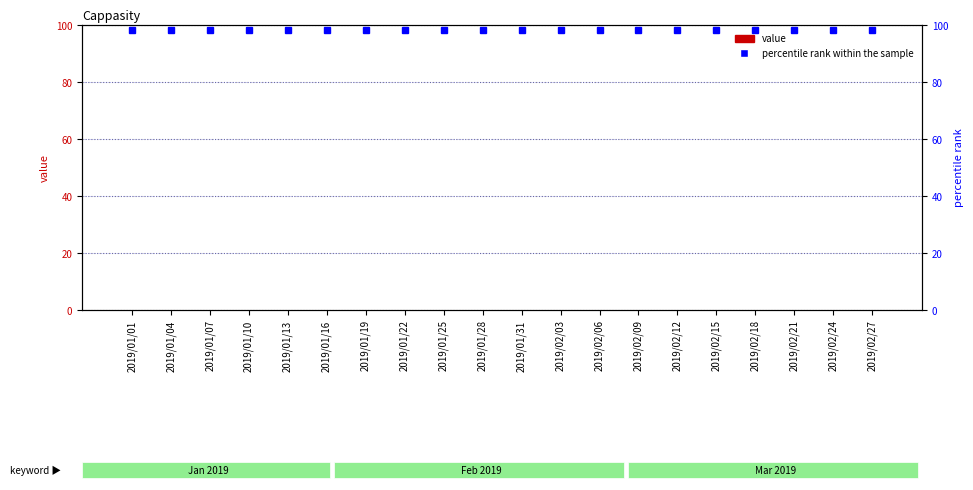

True or false: value has a value of 0.0 at 2019/01/07.

True